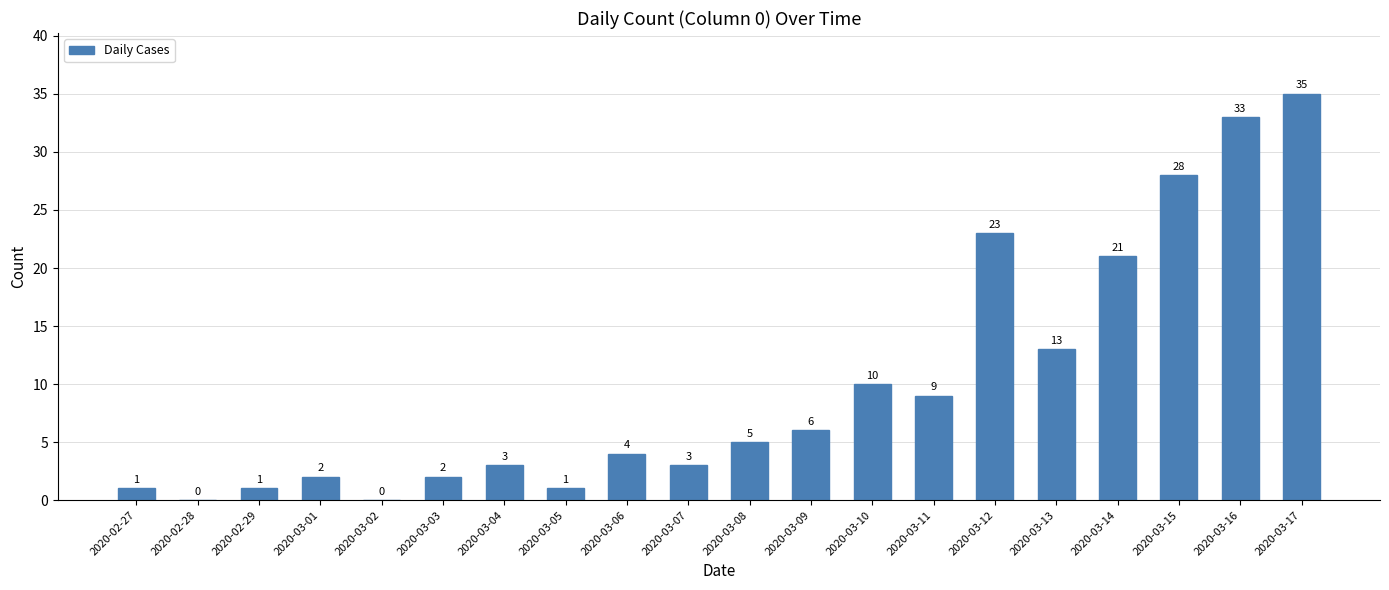

What is the sum of all values?

200